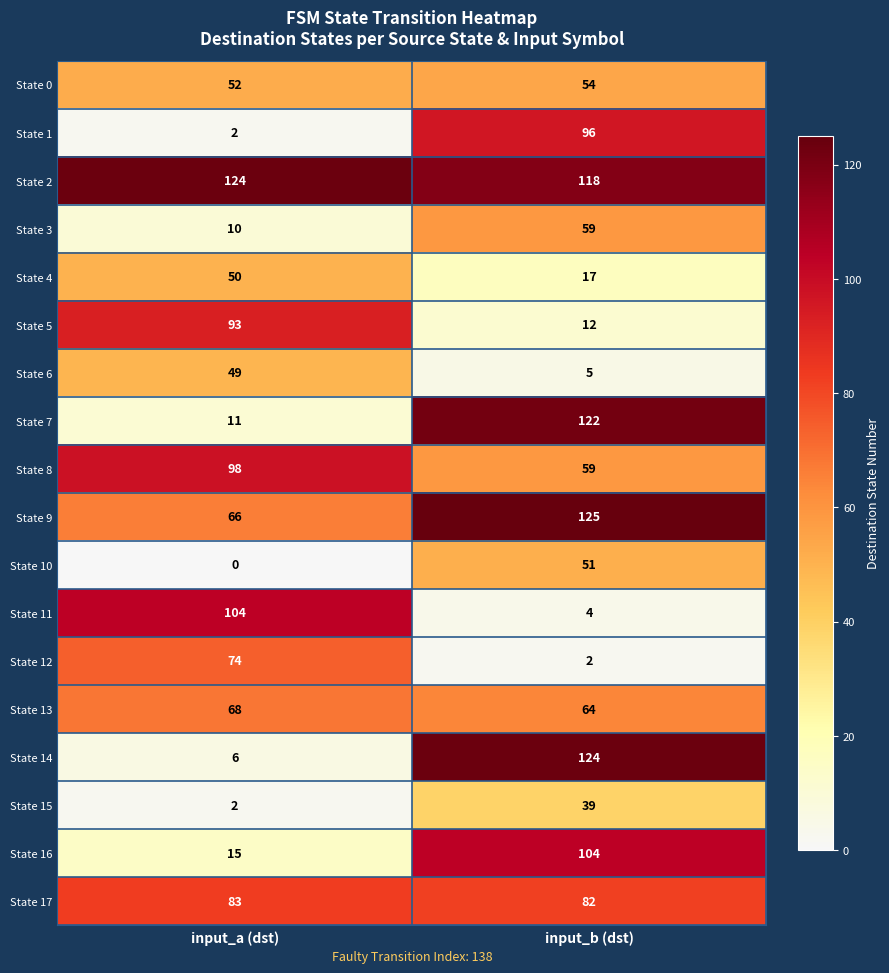

The value of State 3 at input_b (dst) is 59. True or false?

True